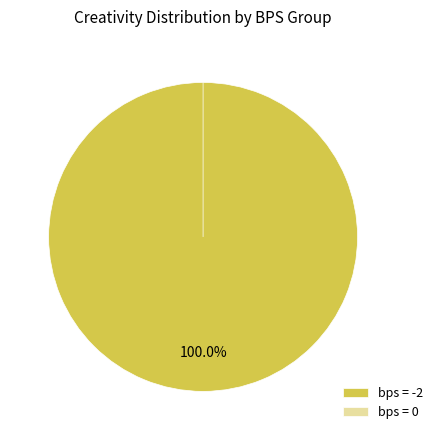

Combined, what portion of the pie is -2 and 0?

100.0%